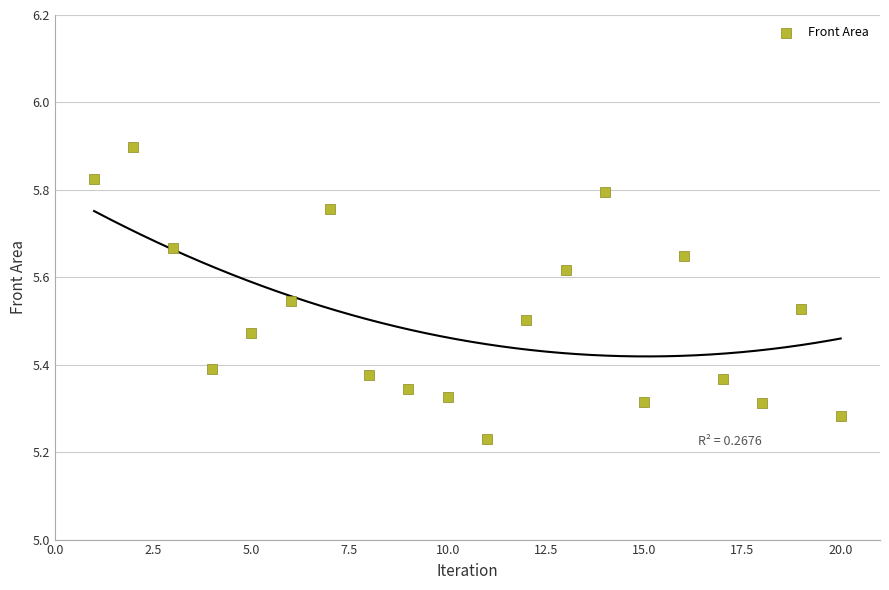

What is the range of Y values (max minus min)?

0.7